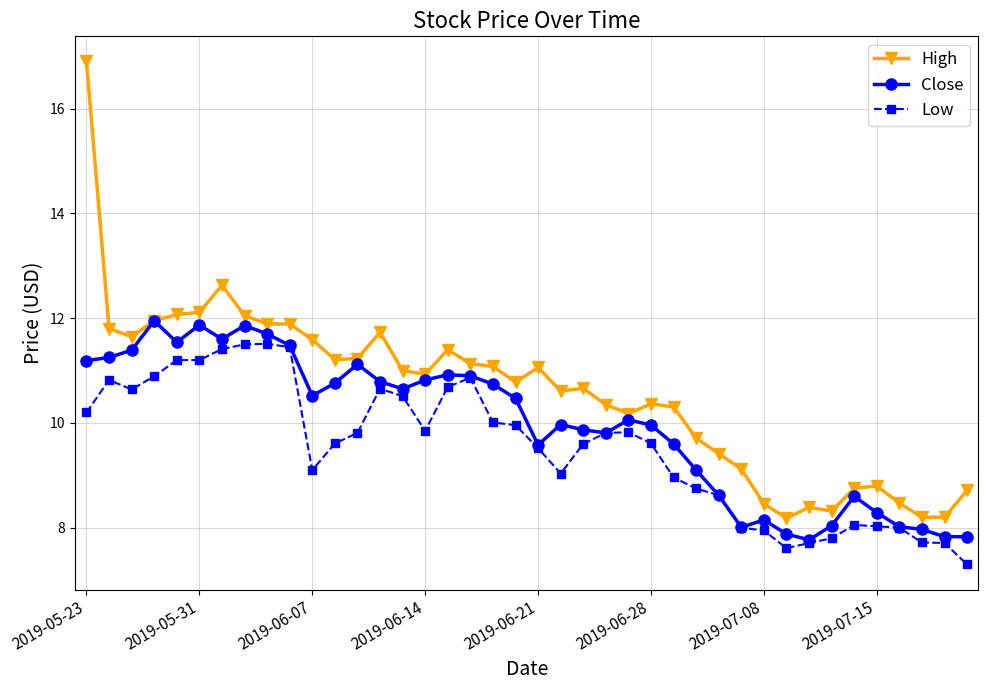

What is the value of the High point at the 29th from the left?

9.4